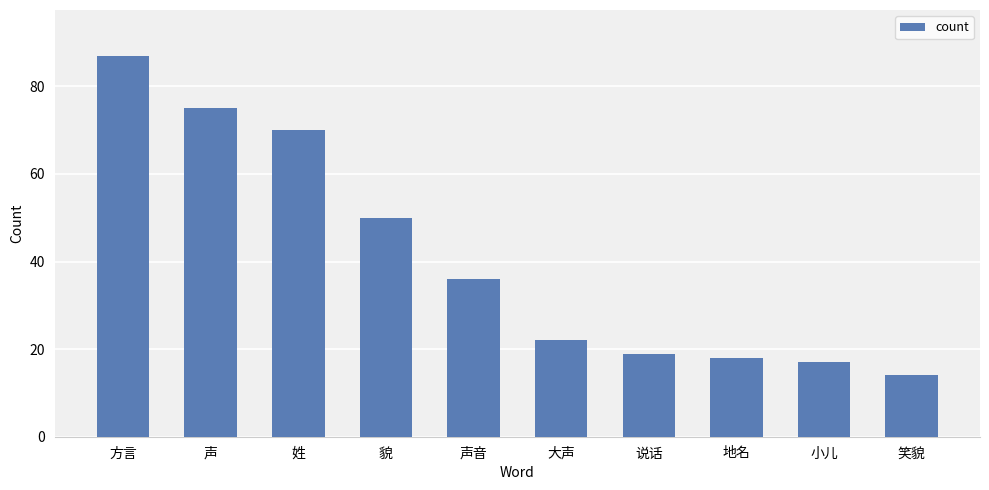

List the labels in order of value, smallest first.

笑貌, 小儿, 地名, 说话, 大声, 声音, 貌, 姓, 声, 方言